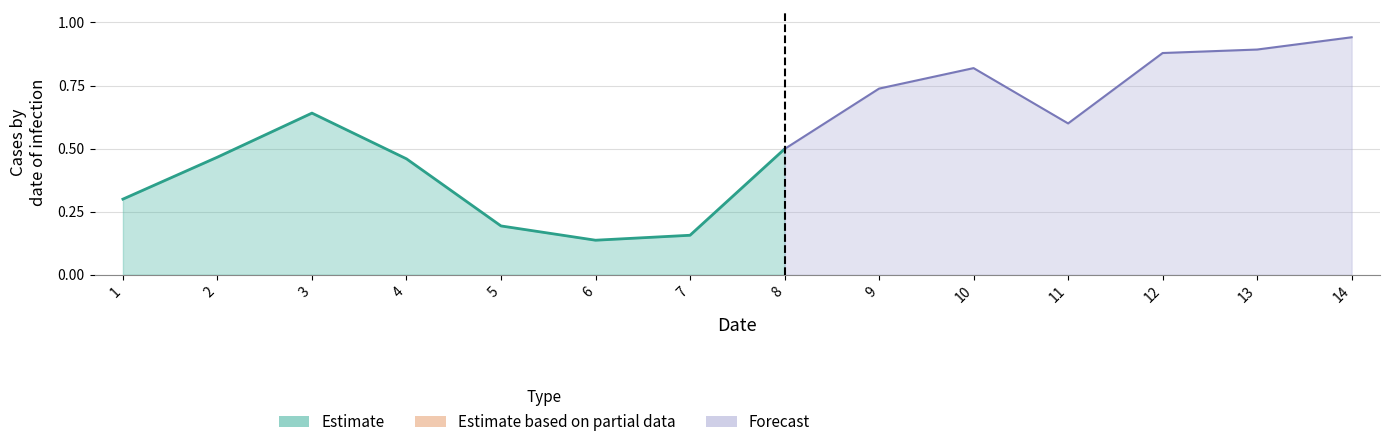

At which category does the data reach its first local valley?

6